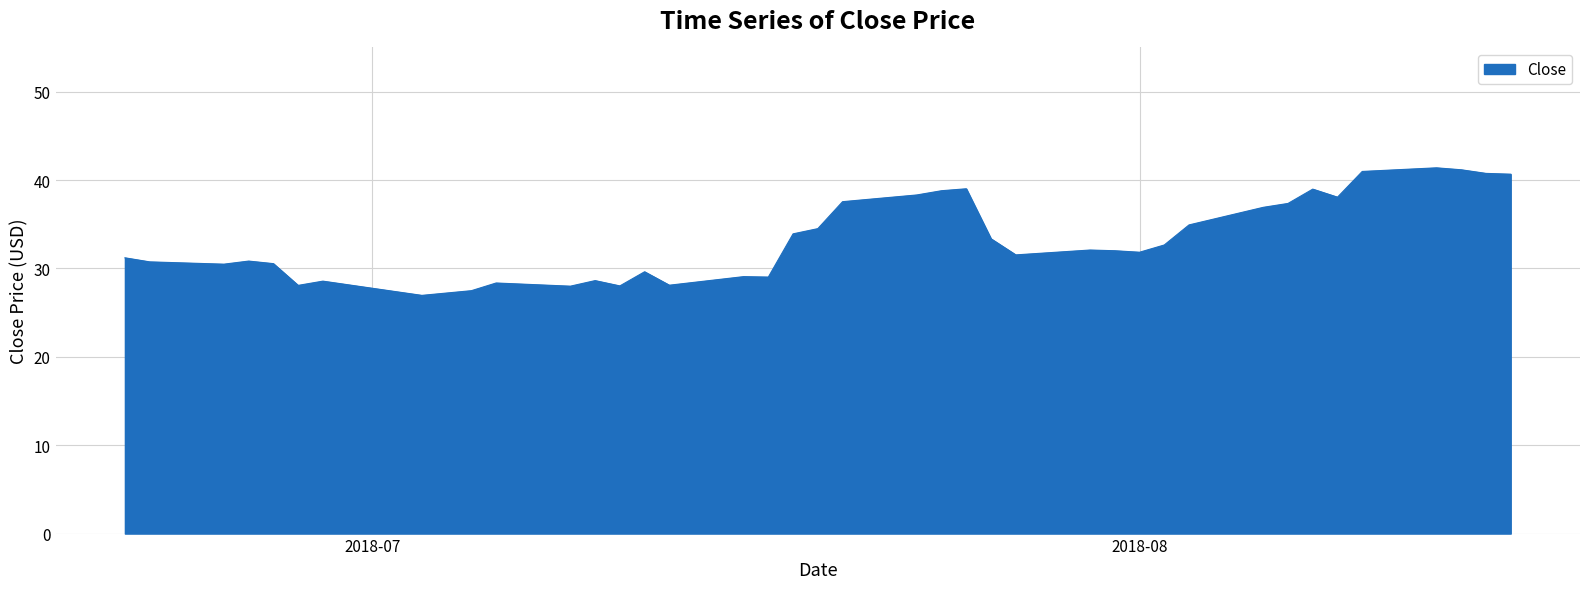

What is the difference between the maximum and minimum values?

14.4